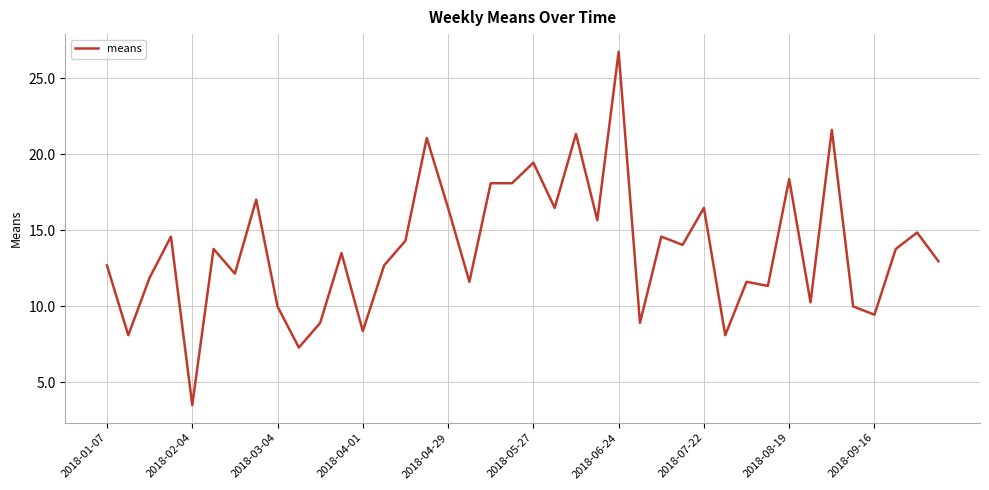

What is the minimum value shown in the chart?

3.5